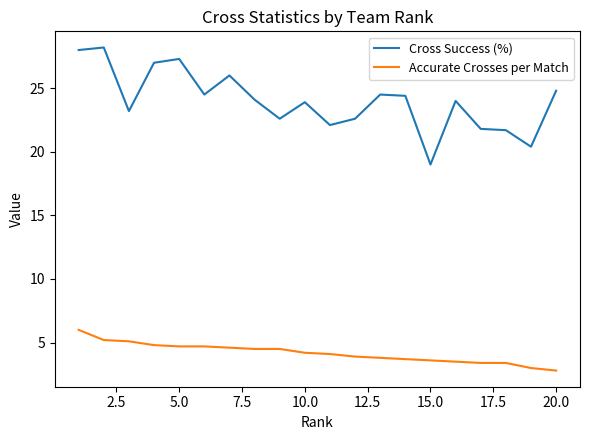

What is the difference between the maximum and second lowest values in the Cross Success (%) series?

7.8